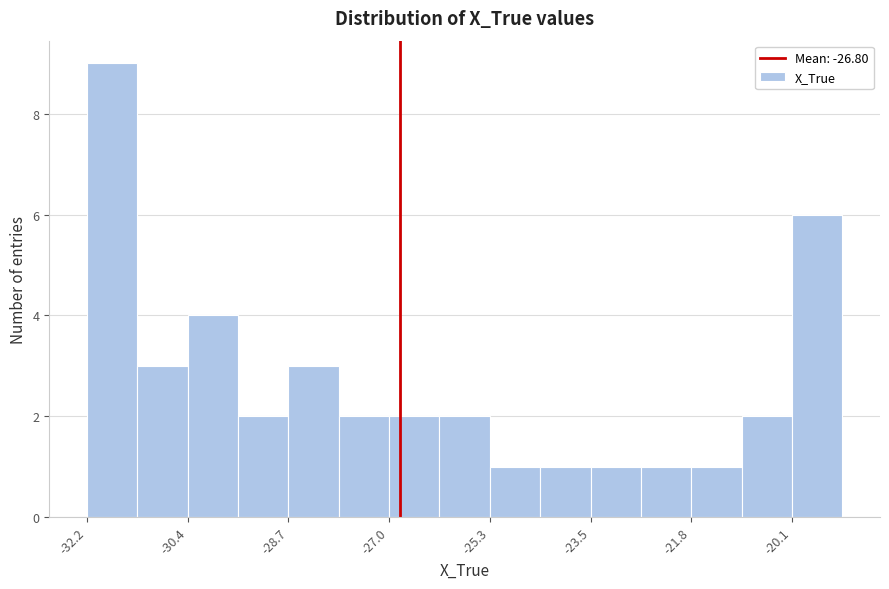

Reading left to right, list every bar in this chart as the range it spans on the x-axis followed by its height. Neither the bar edges nor the heights are printed on the chart, so give them approximately, as read against the axes.

-32.2 to -31.4: 9
-31.4 to -30.4: 3
-30.4 to -29.6: 4
-29.6 to -28.8: 2
-28.8 to -27.8: 3
-27.8 to -27.0: 2
-27.0 to -26.2: 2
-26.2 to -25.2: 2
-25.2 to -24.4: 1
-24.4 to -23.6: 1
-23.6 to -22.6: 1
-22.6 to -21.8: 1
-21.8 to -21.0: 1
-21.0 to -20.0: 2
-20.0 to -19.2: 6